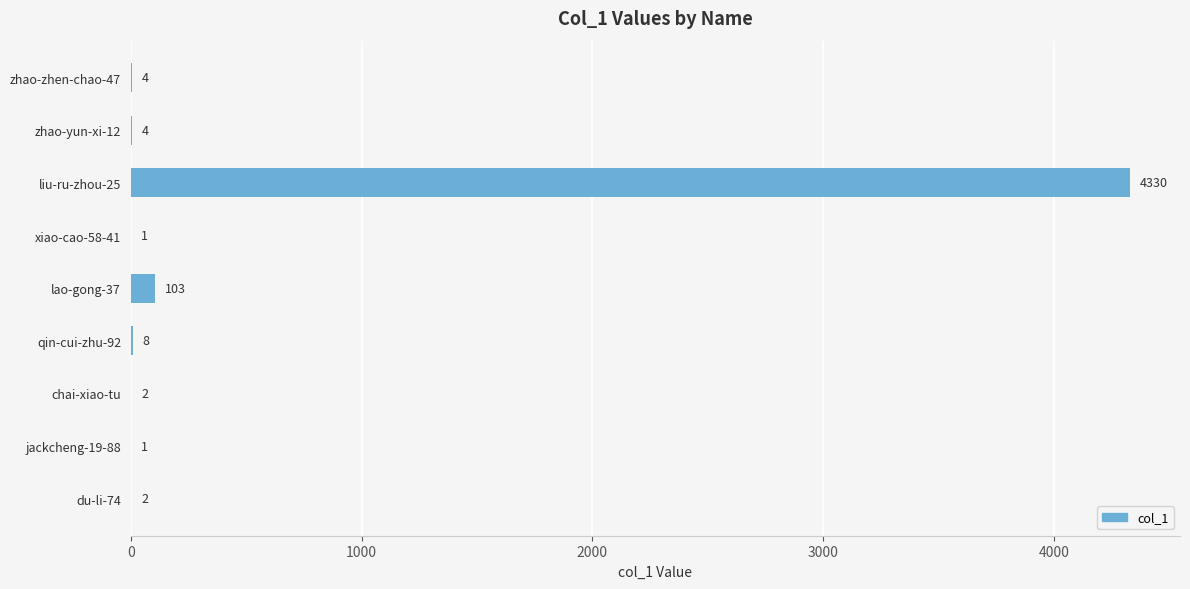

What is the greatest value displayed?

4330